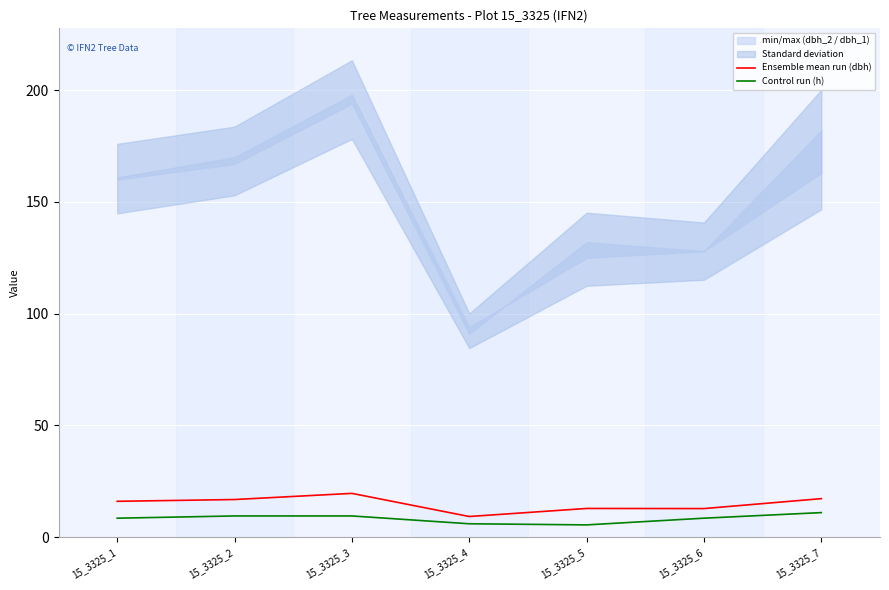

Reading left to right, what are all the values shown in this chart?

Ensemble mean run (dbh): 16.1	16.9	19.6	9.2	12.8	12.8	17.2
Control run (h): 8.5	9.5	9.5	6.0	5.5	8.5	11.0